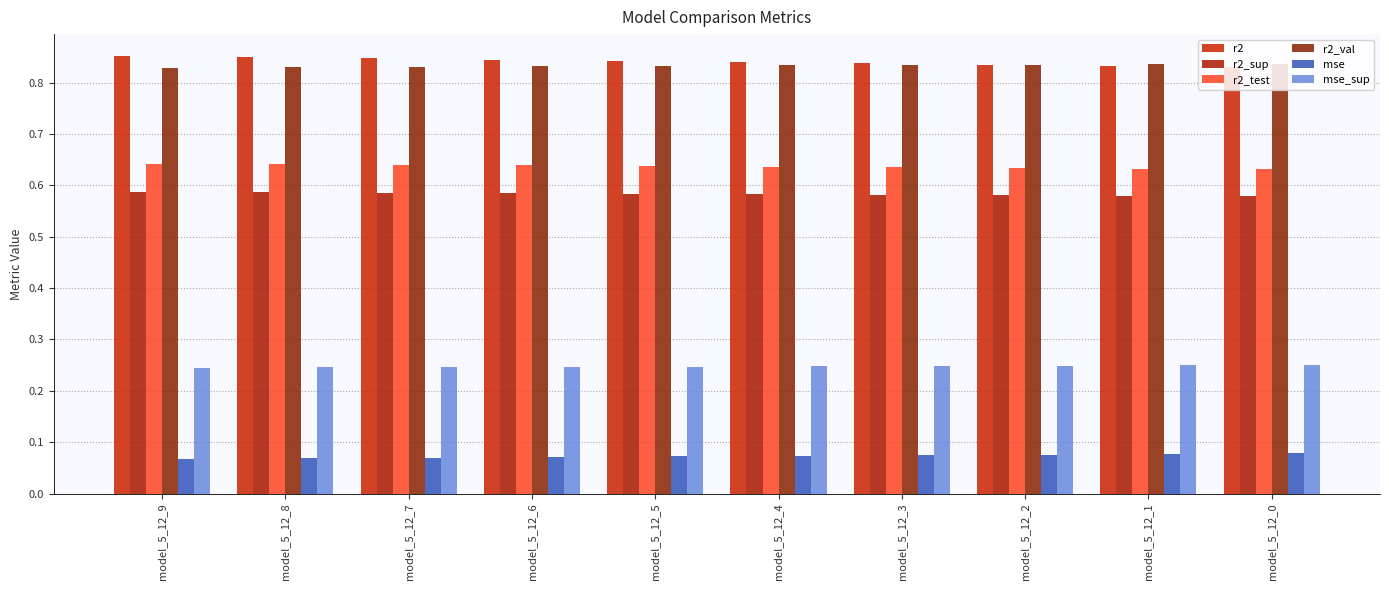

Which series changed the most between model_5_12_6 and model_5_12_0?

r2